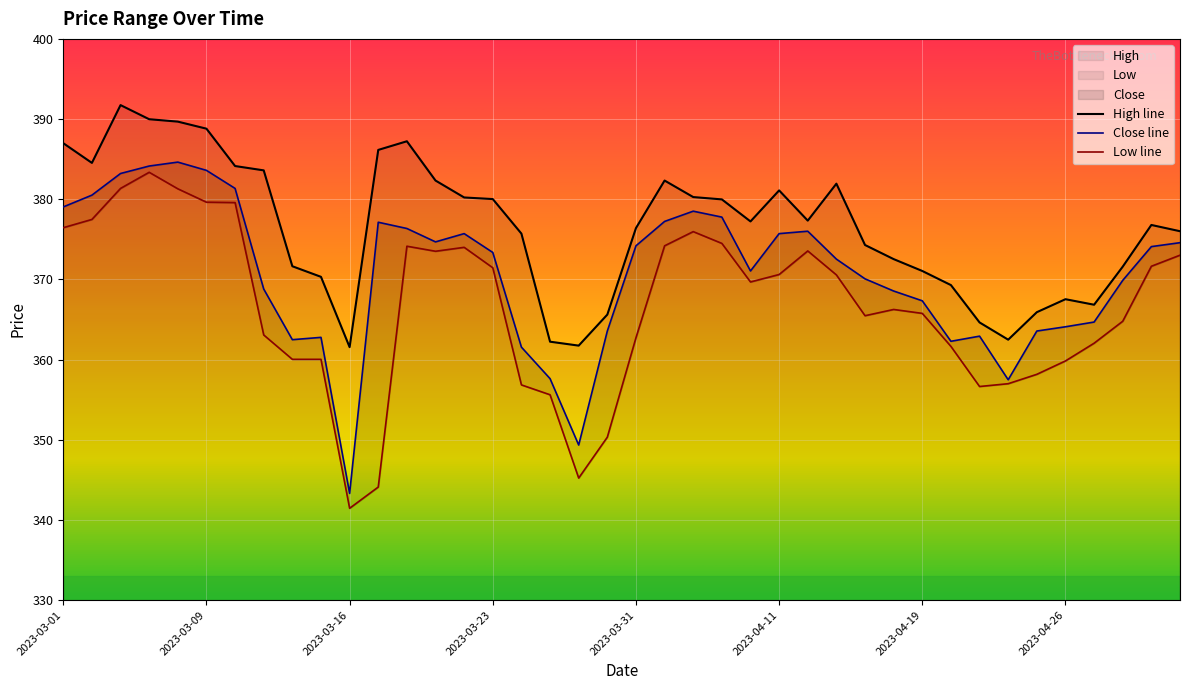

What is the lowest value of the Low series?

341.4